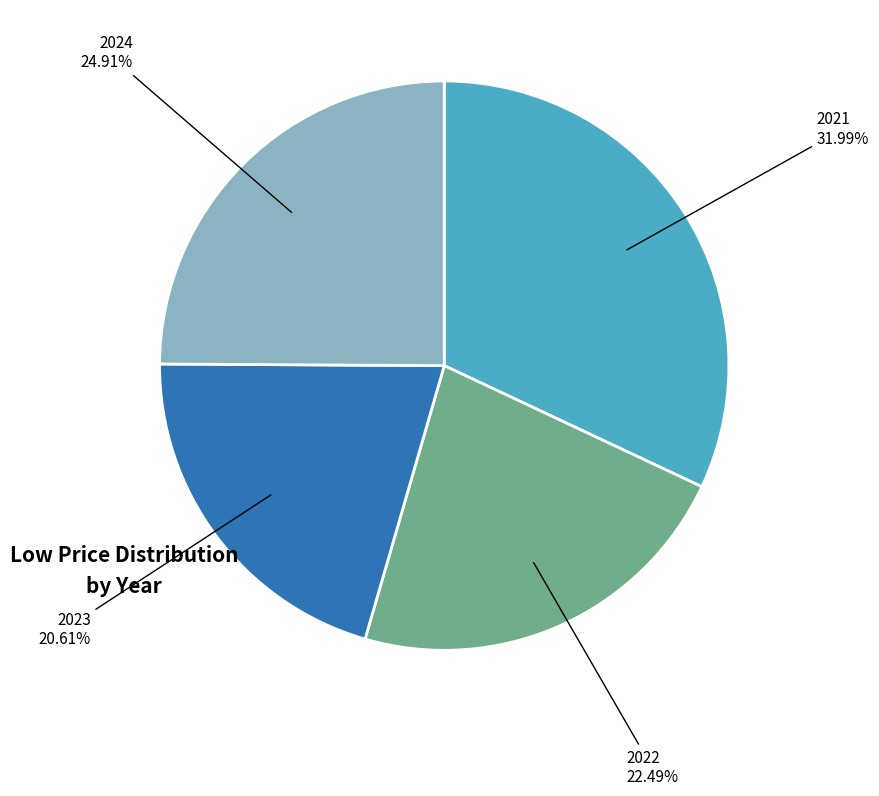

Is there any slice that represents more than half of the pie?

No